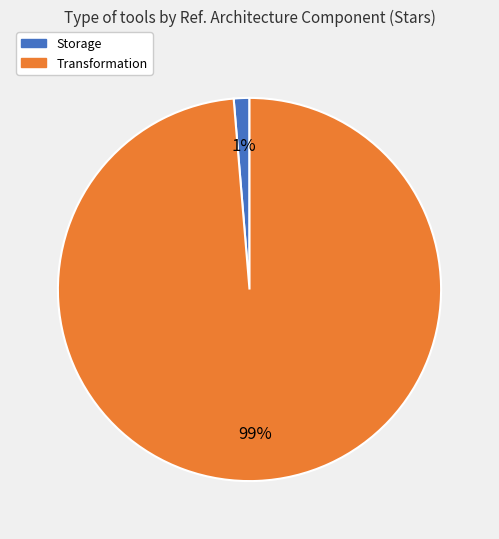

Which category has the smallest portion of the pie?

Storage